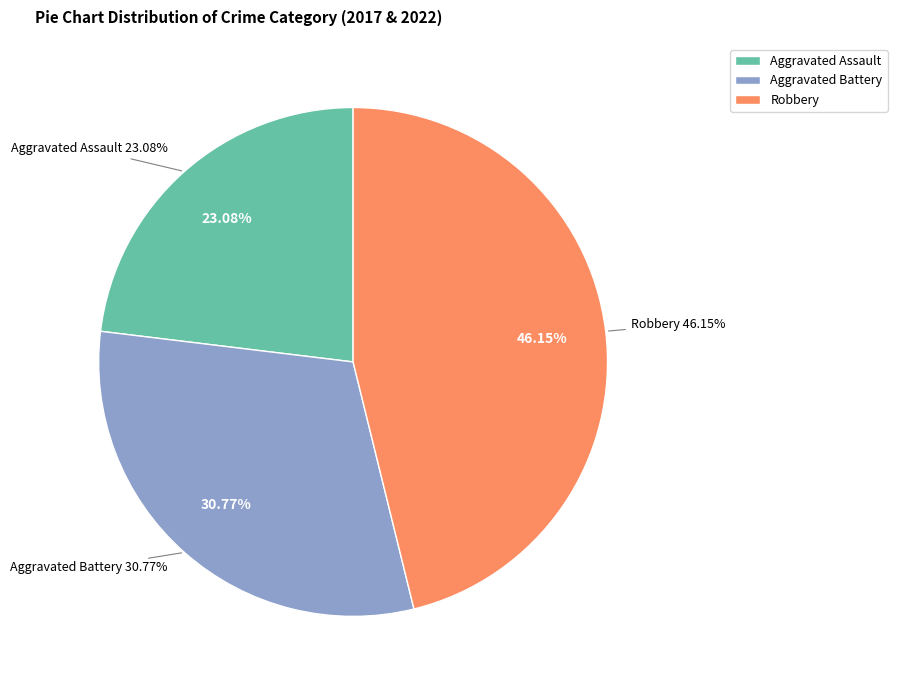

What is the ratio of the value at Aggravated Battery to the value at Robbery?

0.7